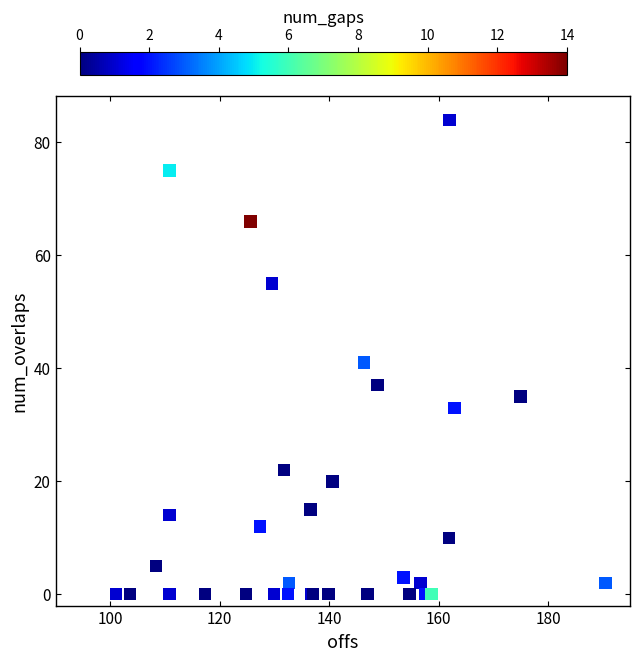

What Y value in the scatter plot is closest to 42?

41